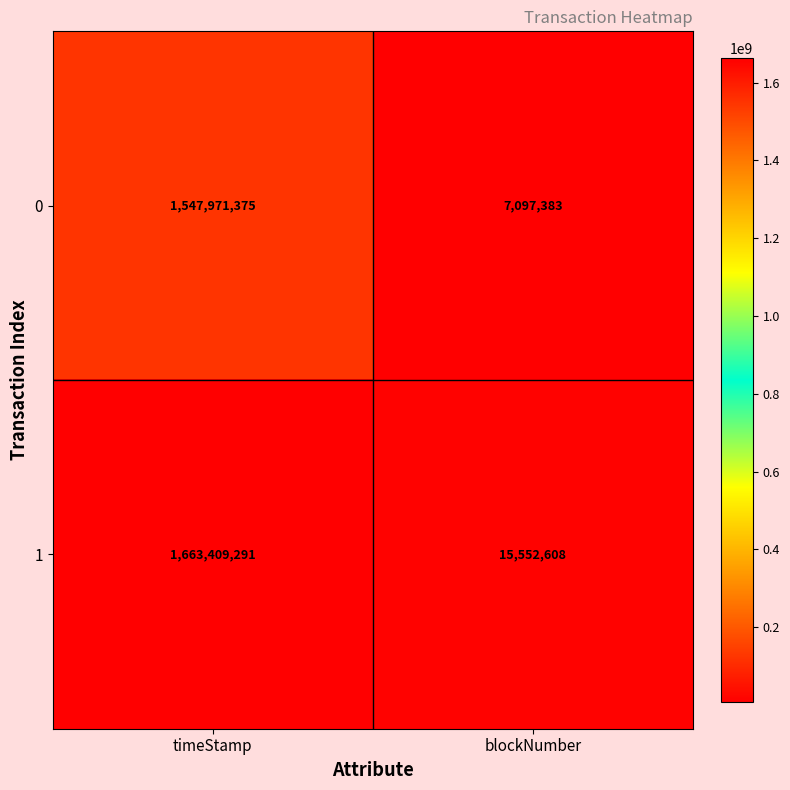

The value of 0 at timeStamp is 2148791140. True or false?

False